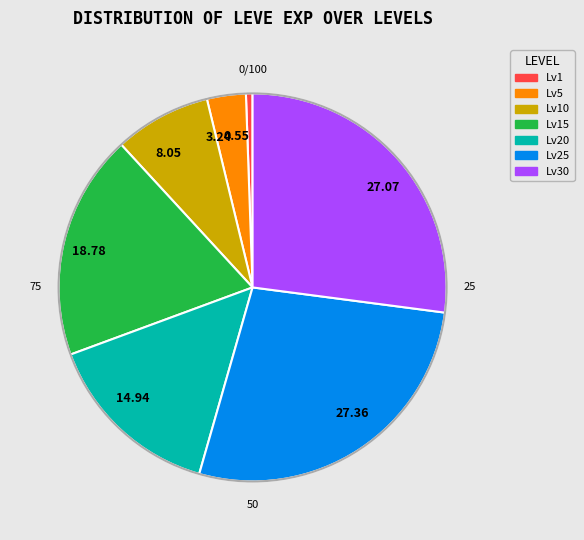

Which has a higher value, 8.05 or 14.94?

14.94